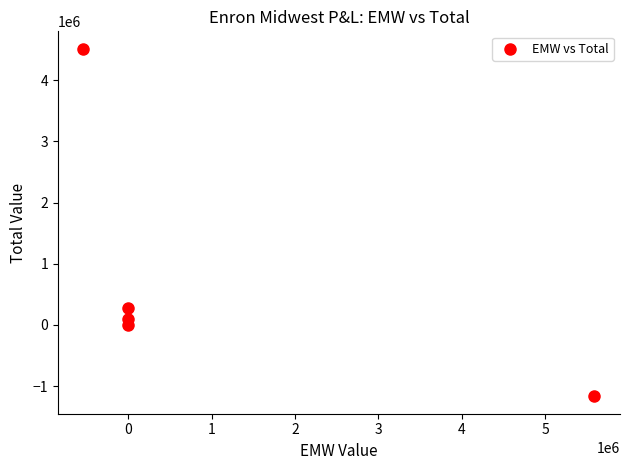

What is the average Y value?

743876.2